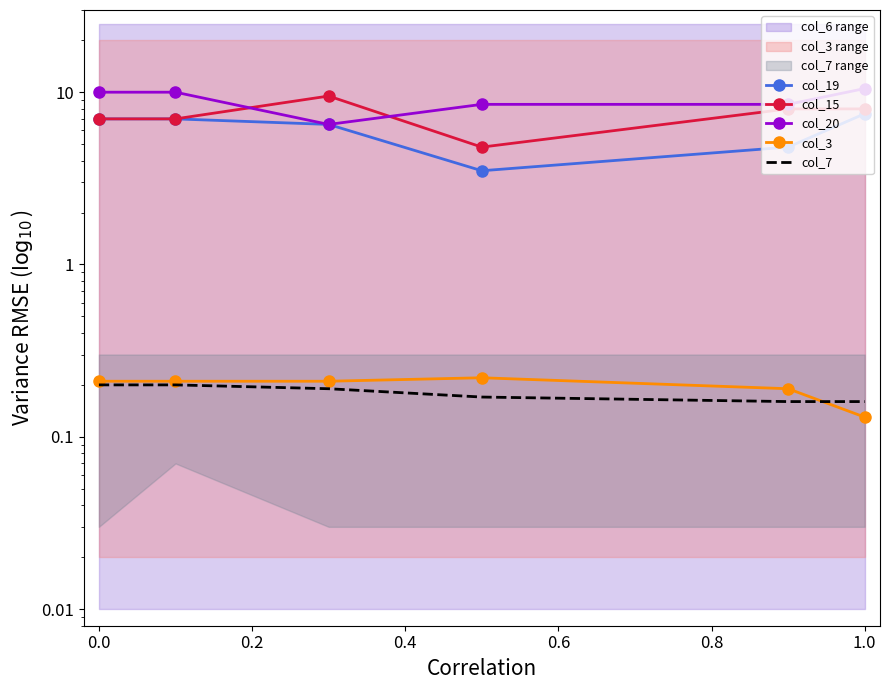

At which category is the sum across all series the highest?

1.0